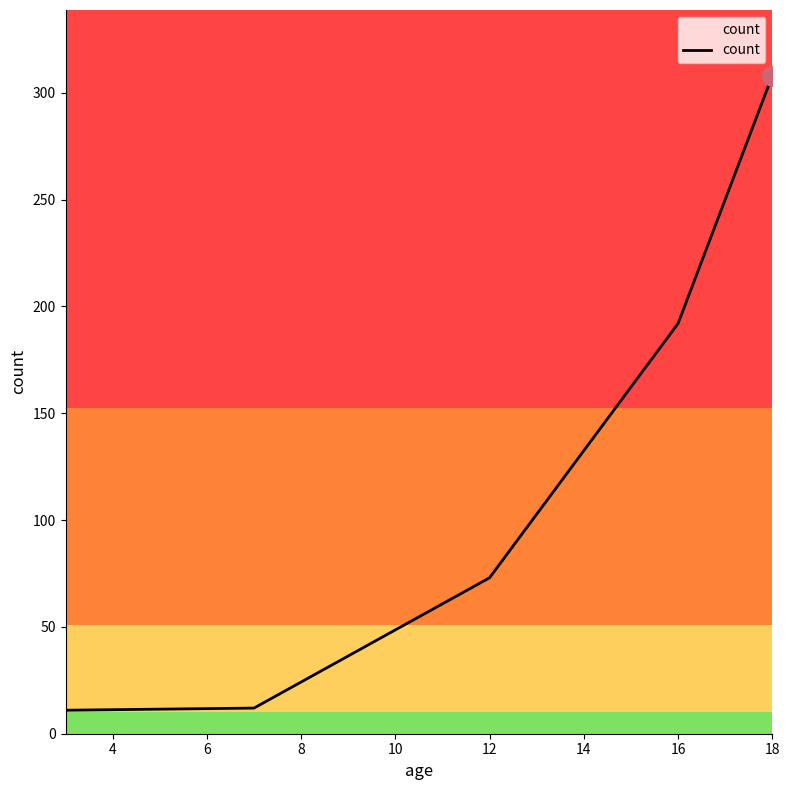

What is the smallest value displayed?

11